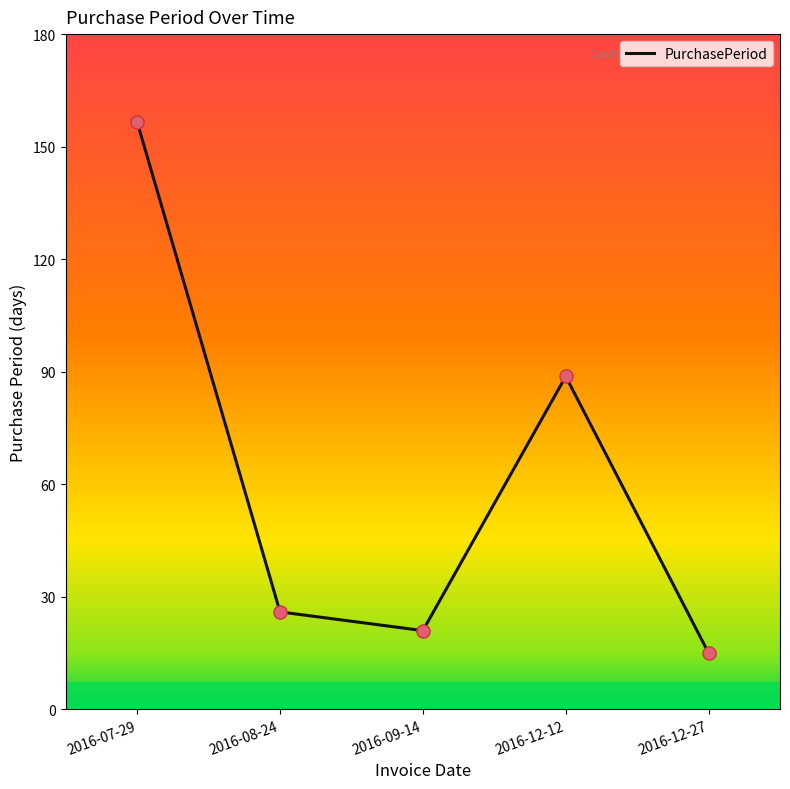

What is the ratio of the value at 2016-08-24 to the value at 2016-12-12?

0.3